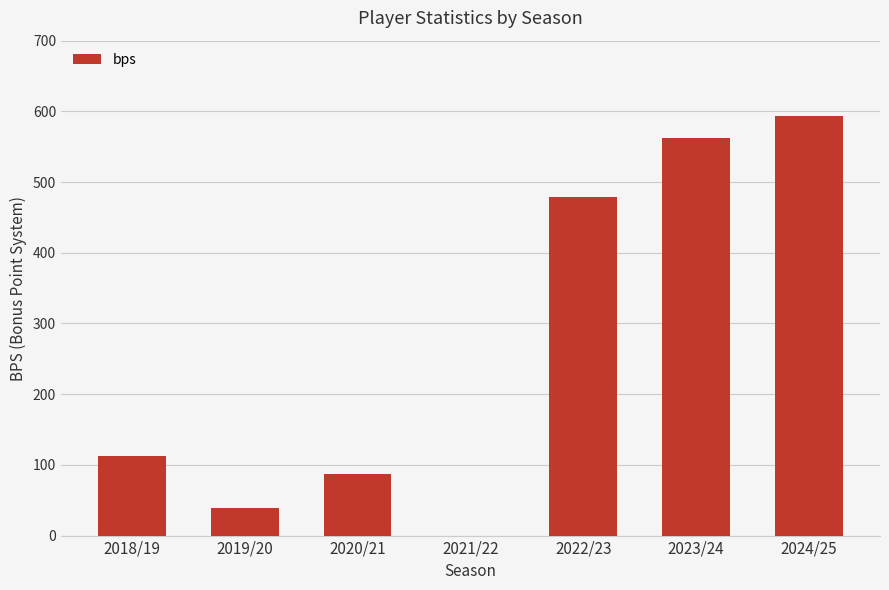

What is the sum of the values at 2024/25 and 2021/22?

594